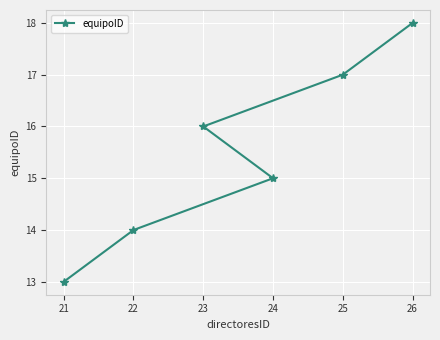

What is the difference between the values at 25 and 22?

3